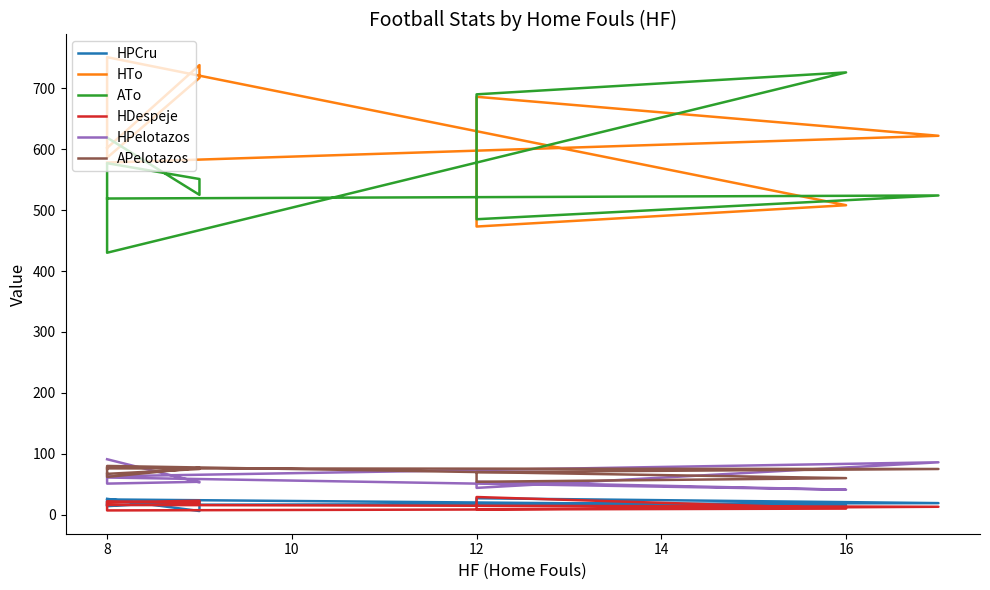

Reading right to left, what are all the values shown in this chart?

HPCru: 16	19	27	18	15	25	14	23	6	26
HTo: 578	622	686	473	508	751	586	717	738	602
ATo: 519	524	485	690	726	430	577	551	525	619
HDespeje: 16	13	9	29	10	7	22	19	23	20
HPelotazos: 63	86	44	54	41	61	51	54	53	91
APelotazos: 76	75	70	54	60	80	62	77	75	67